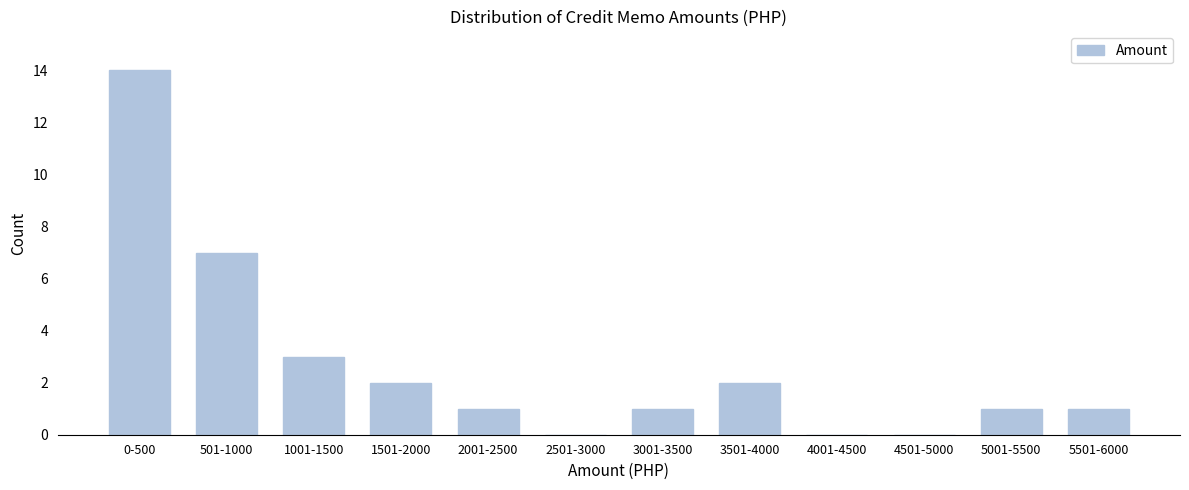

Reading left to right, what are all the values shown in this chart?

0-500=14	501-1000=7	1001-1500=3	1501-2000=2	2001-2500=1	2501-3000=0	3001-3500=1	3501-4000=2	4001-4500=0	4501-5000=0	5001-5500=1	5501-6000=1